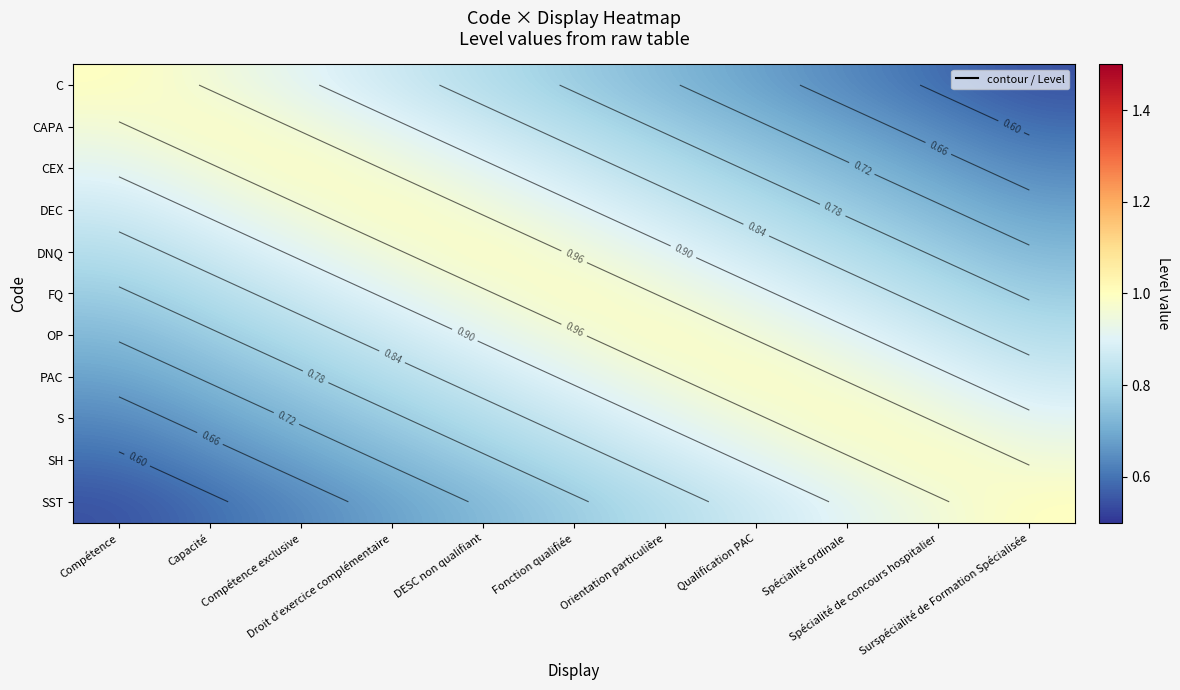

Which category has the lowest value across all series?

Surspécialité de Formation Spécialisée